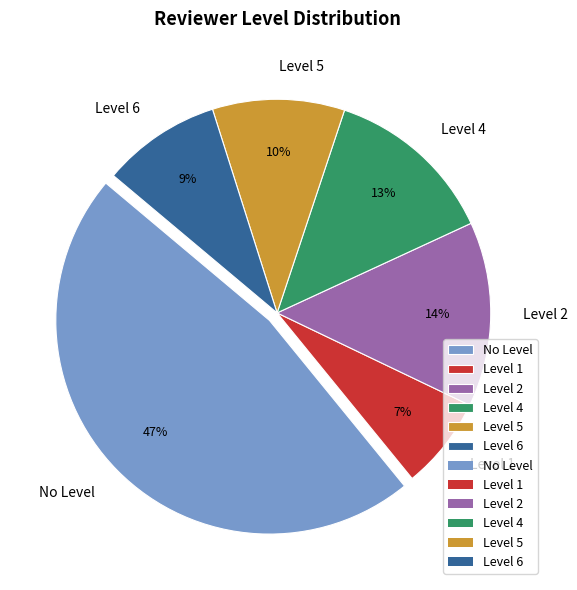

Is there any slice that represents more than half of the pie?

No